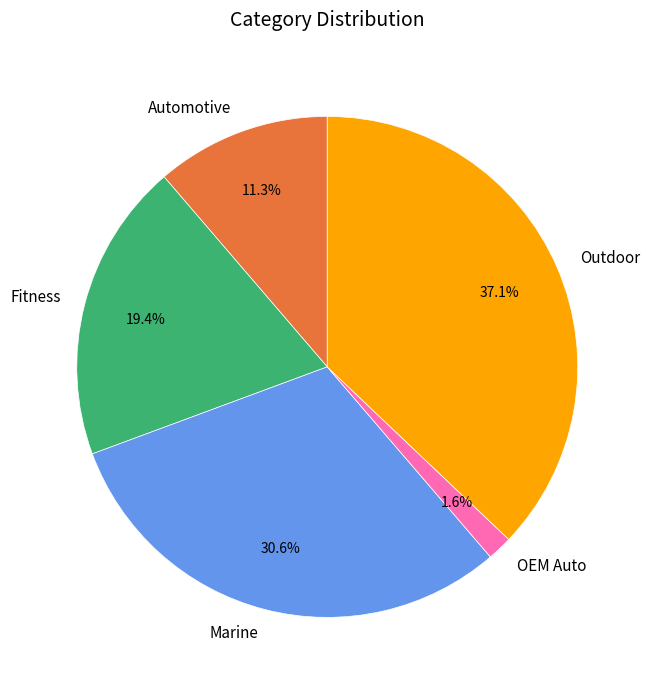

Between Fitness and Marine, which is larger?

Marine